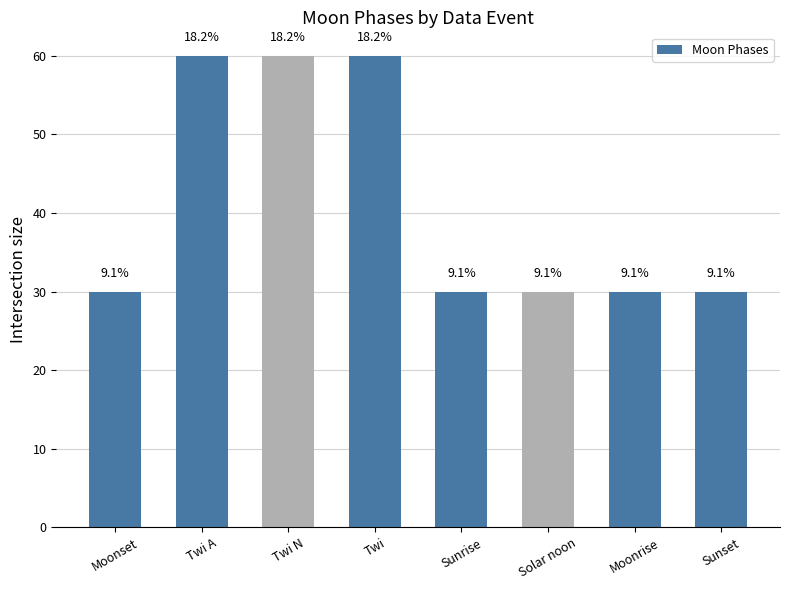

How many bars are there in total?

8